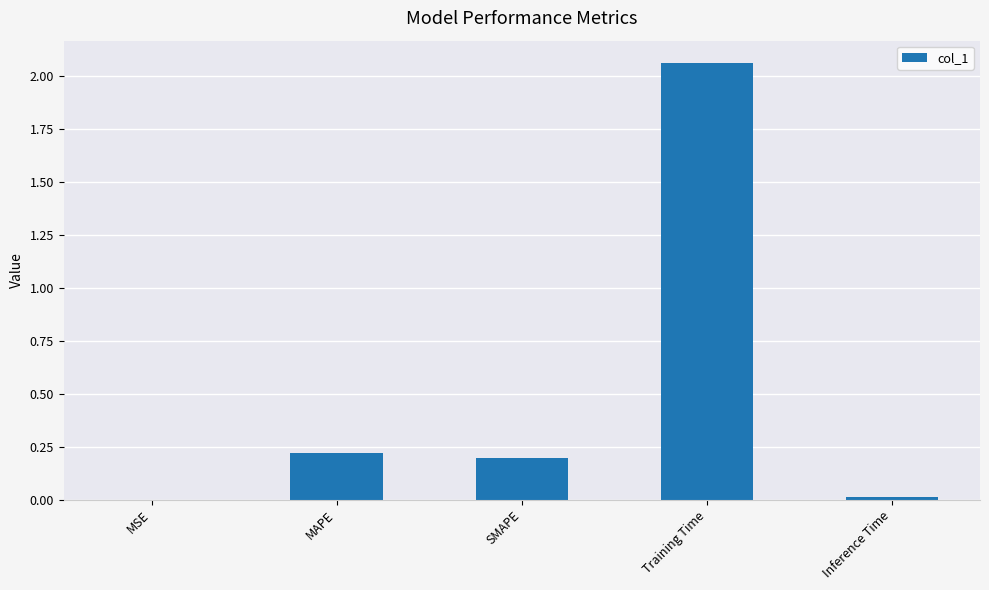

What is the change in value from MAPE to Inference Time?

-0.2